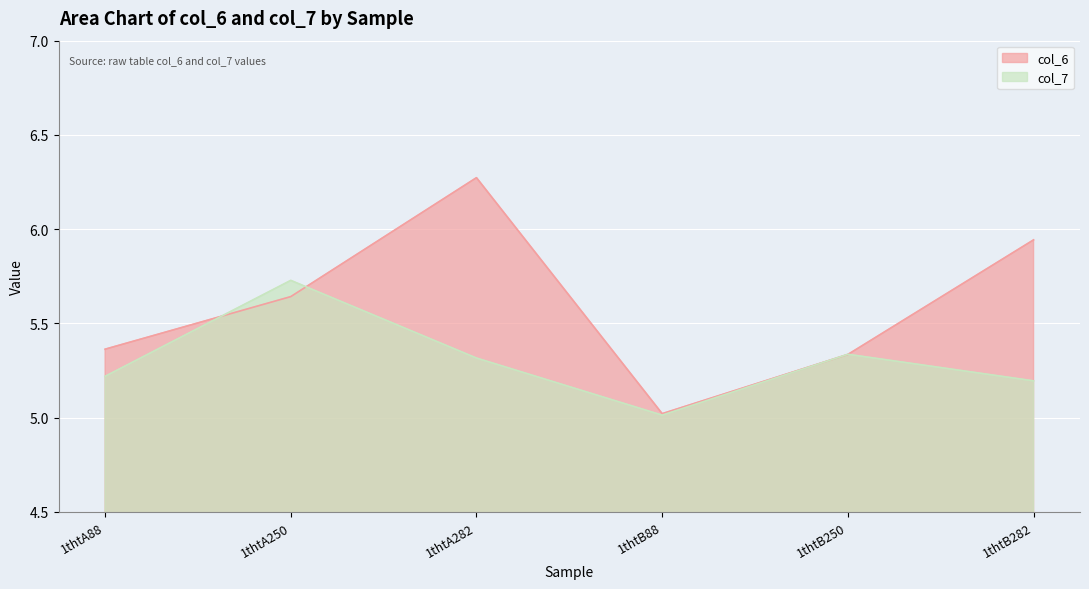

True or false: col_6 has a value of 6.3 at 1thtA282.

True